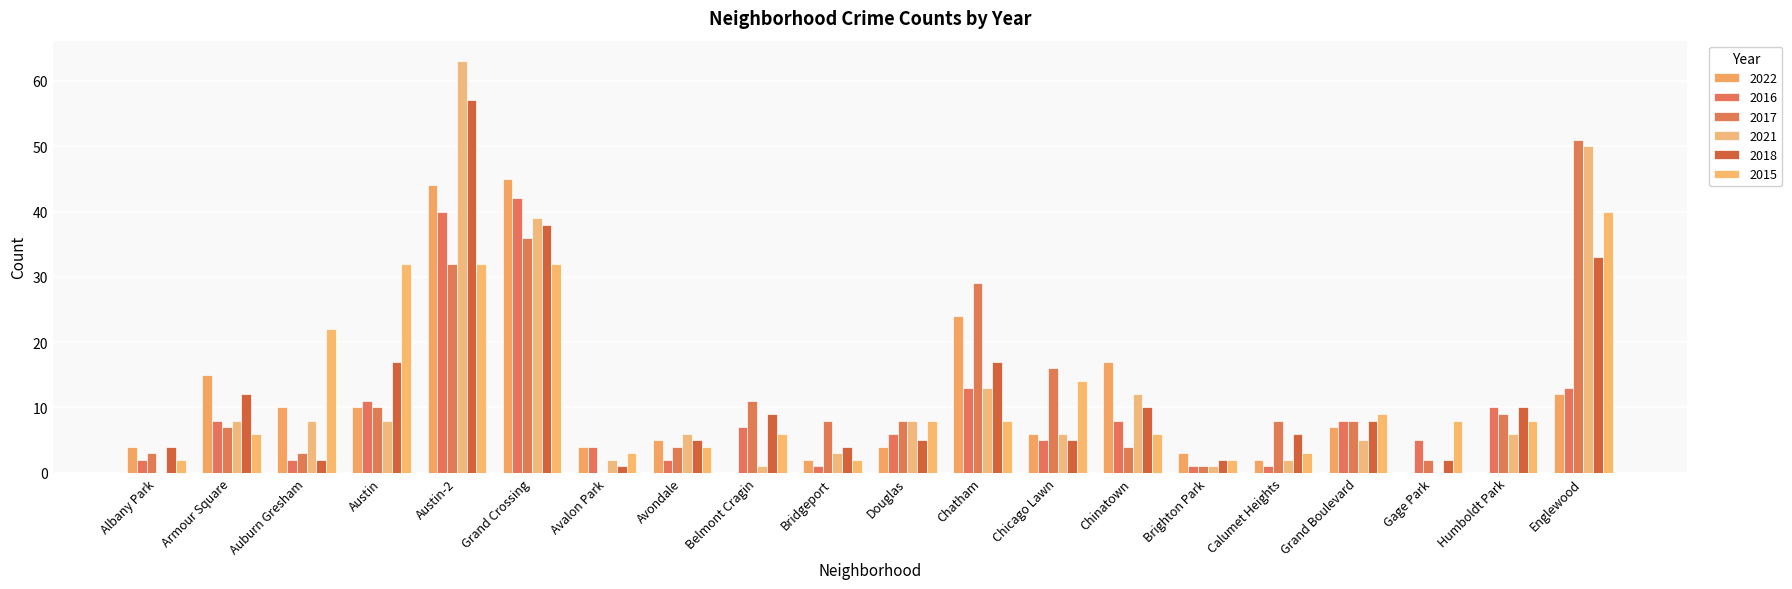

List the series in order of their peak value, highest first.

2021, 2018, 2017, 2022, 2016, 2015